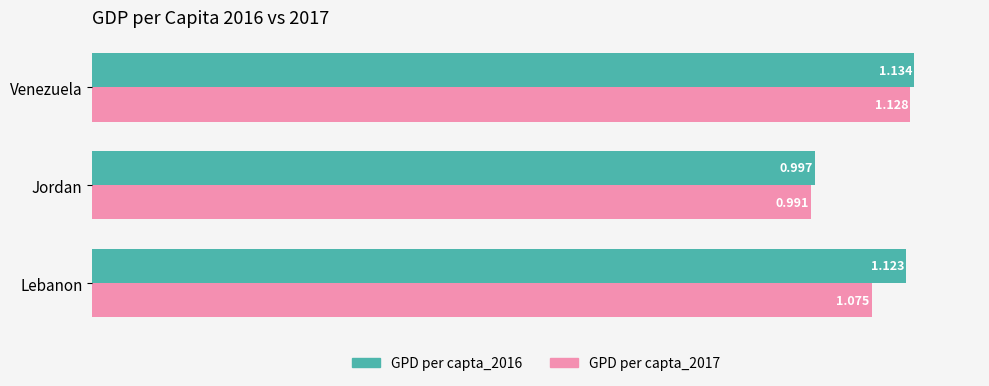

Where is GPD per capta_2017 nearest to the value 1?

Jordan